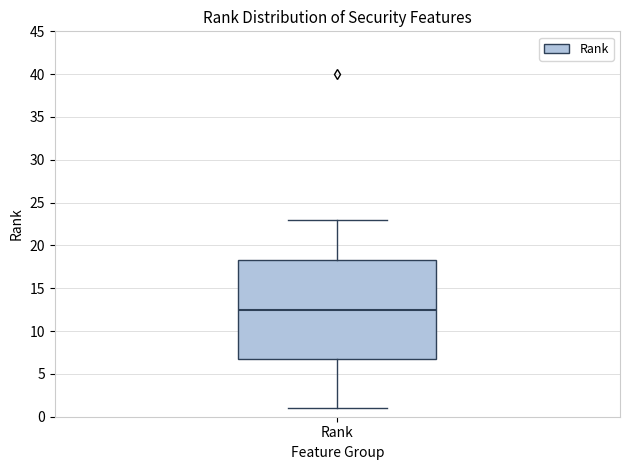

Read this box plot against the y-axis: the position of the median line, the range covered by the box, and the ends of both whiskers. The values are not printed on the chart, so give them approximately, as read against the axis.

median 12.5, box 7.0 to 18.5, whiskers 1.0 to 23.0